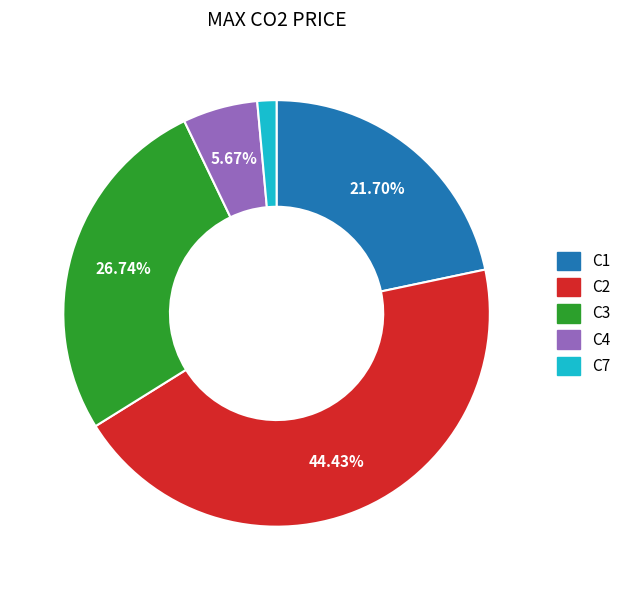

How many slices are in this pie chart?

5